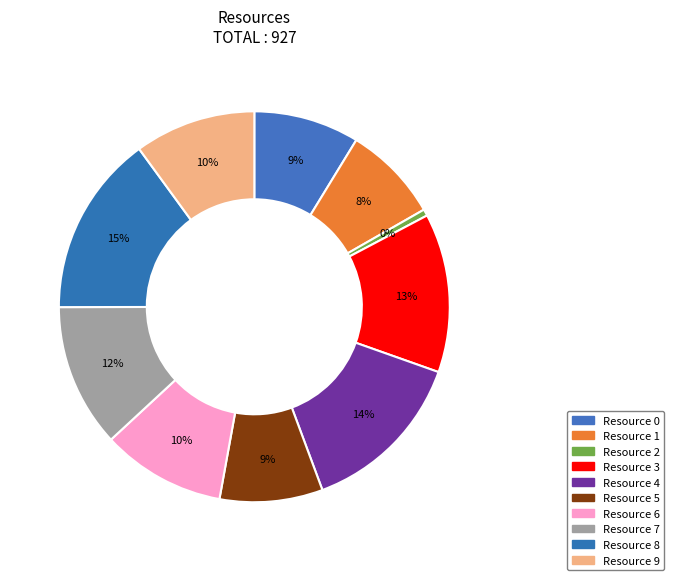

Count the number of slices in the pie.

10